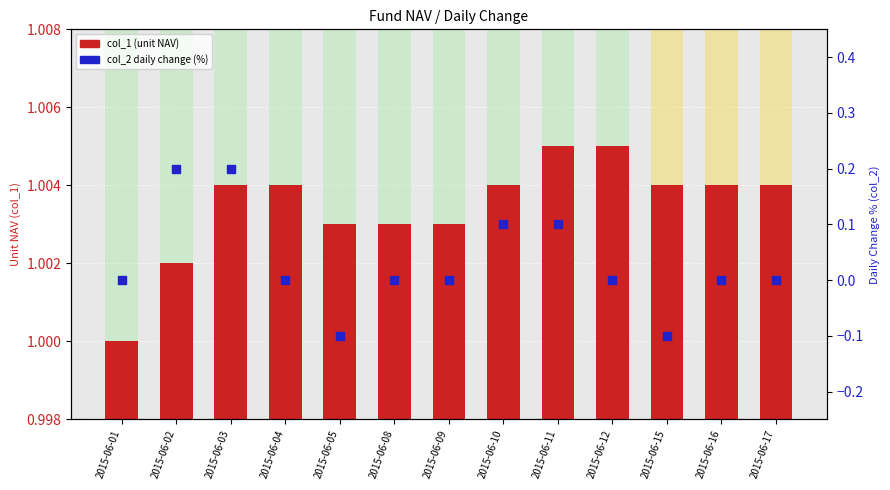

At how many categories does at least one series exceed 0?

13